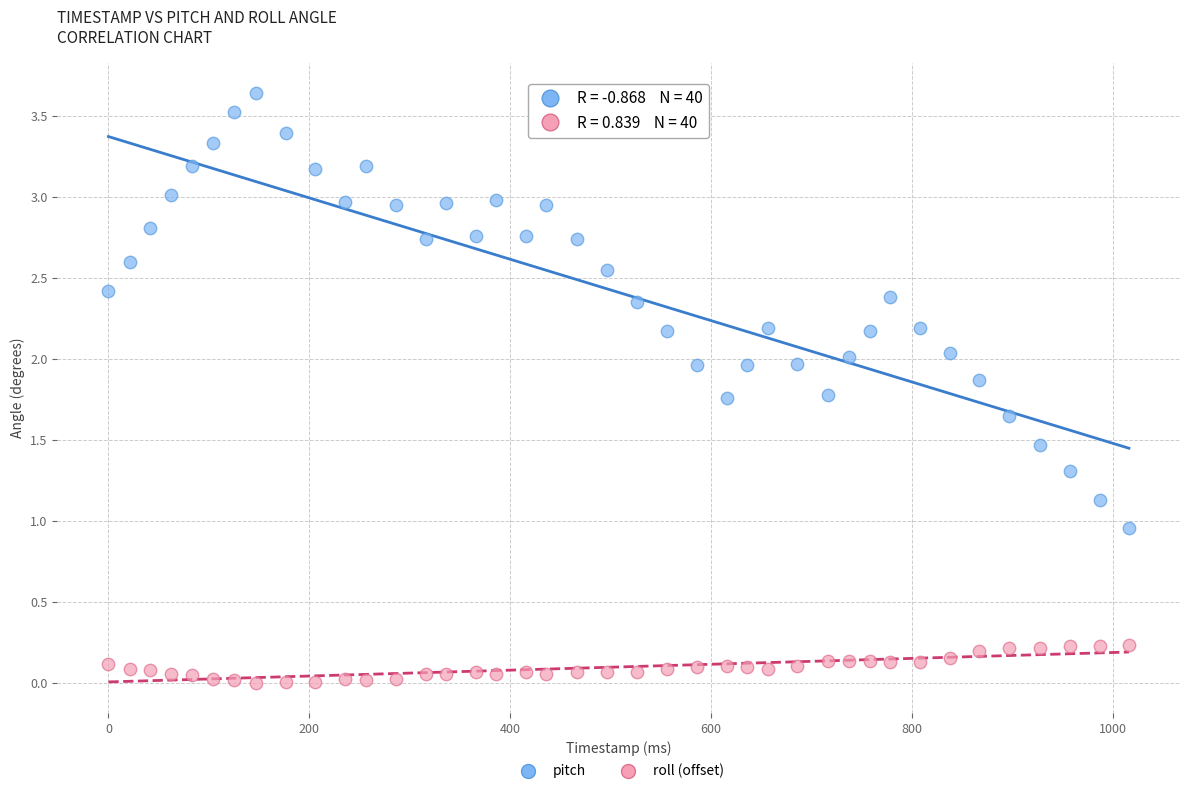

Which series reaches the maximum Y coordinate?

pitch